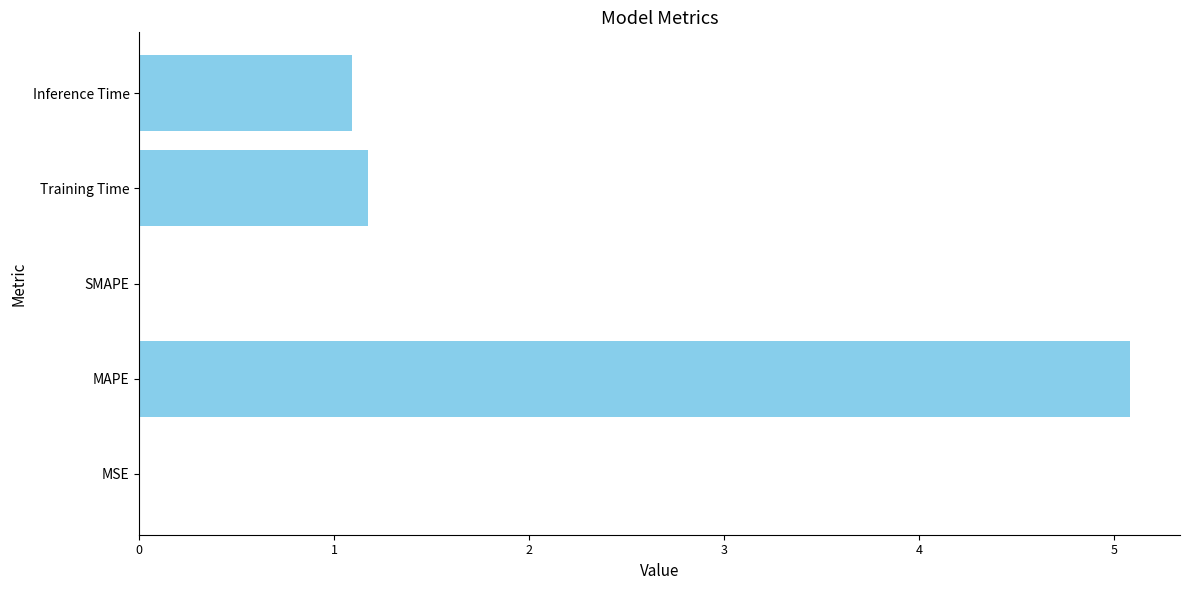

At which label is the value closest to 2?

Training Time